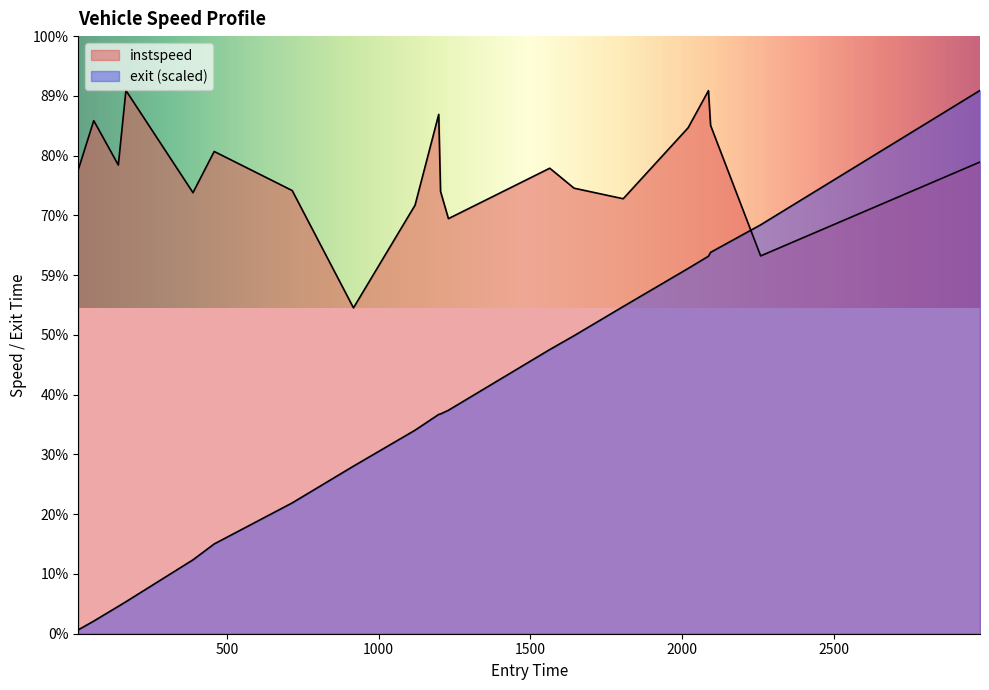

Which series has the widest spread of values?

exit